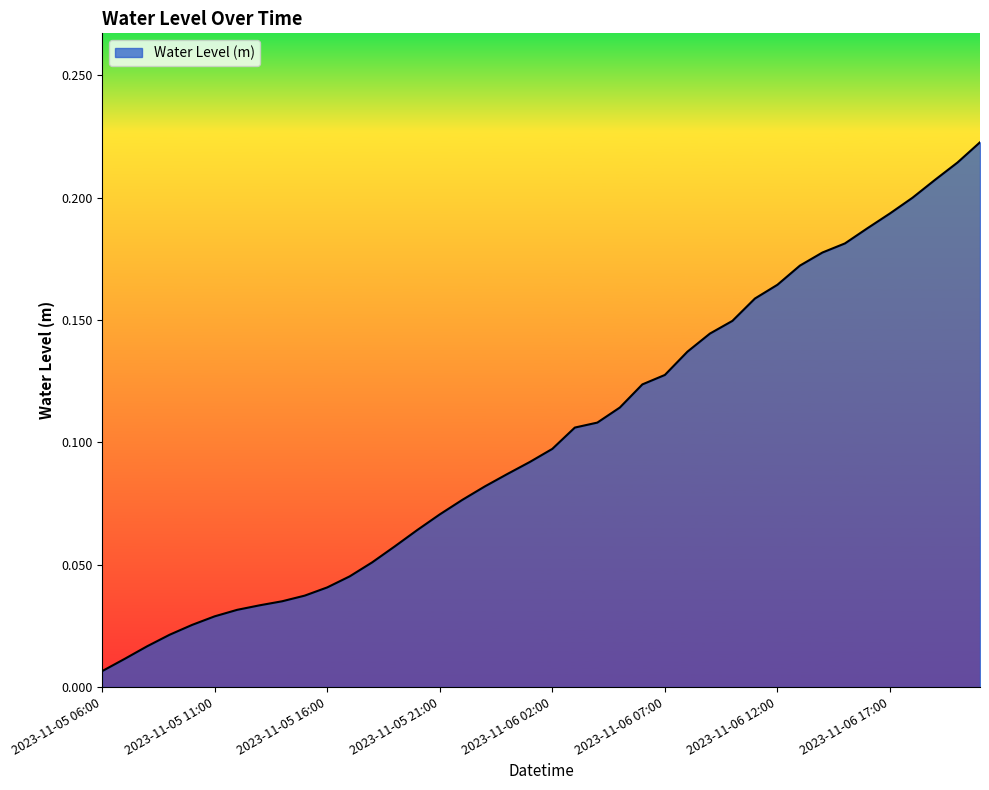

At which category does the chart reach its peak across all series?

2023-11-06 21:00